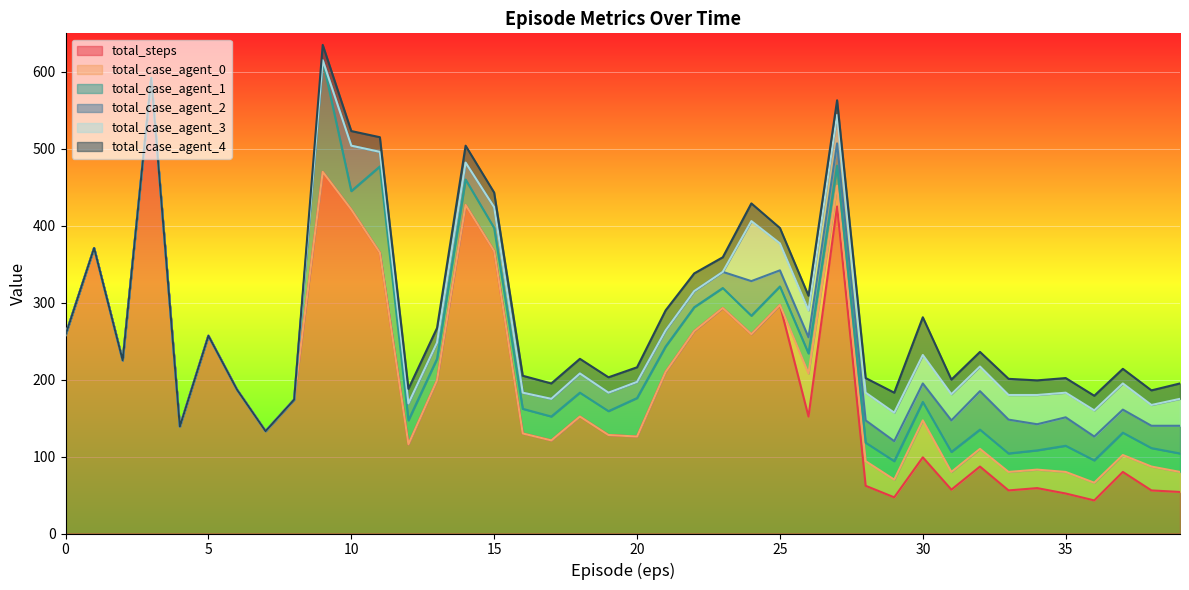

What is the maximum value for total_steps?

592